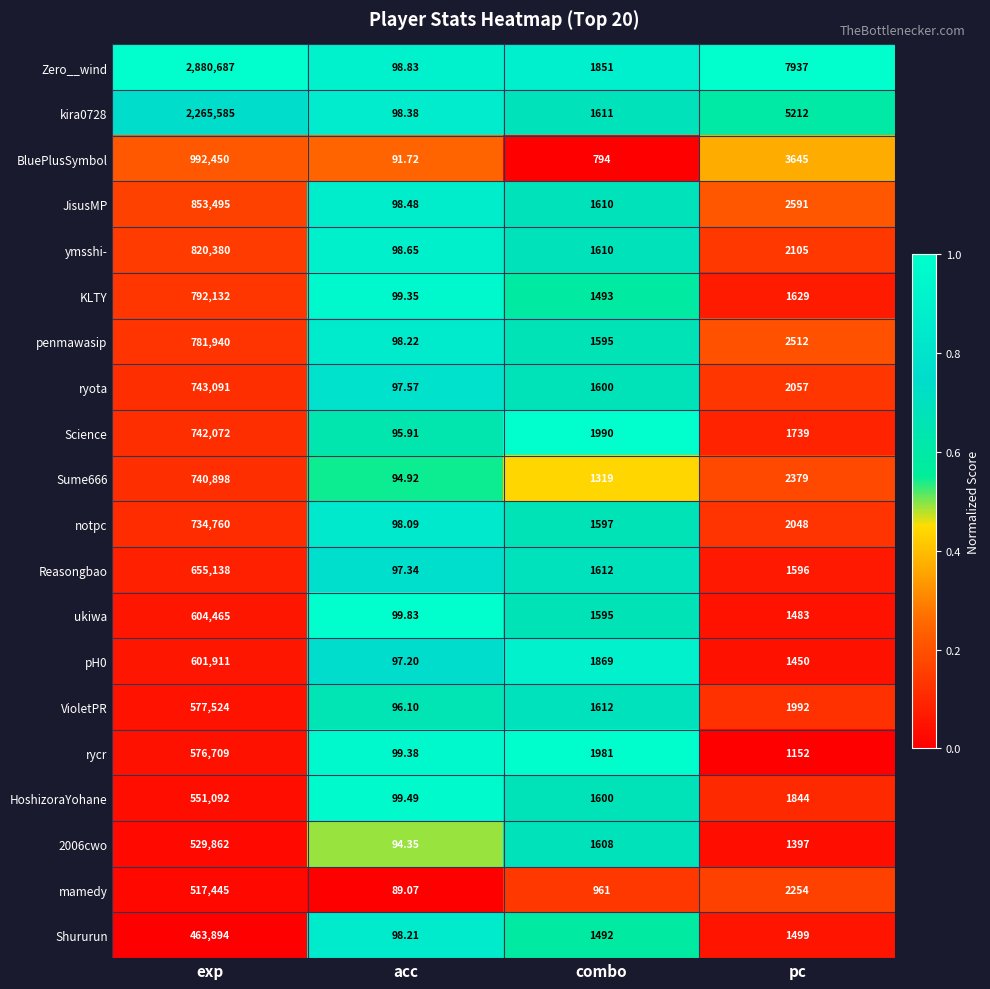

What is the spread (max minus min) of values at acc?

10.8